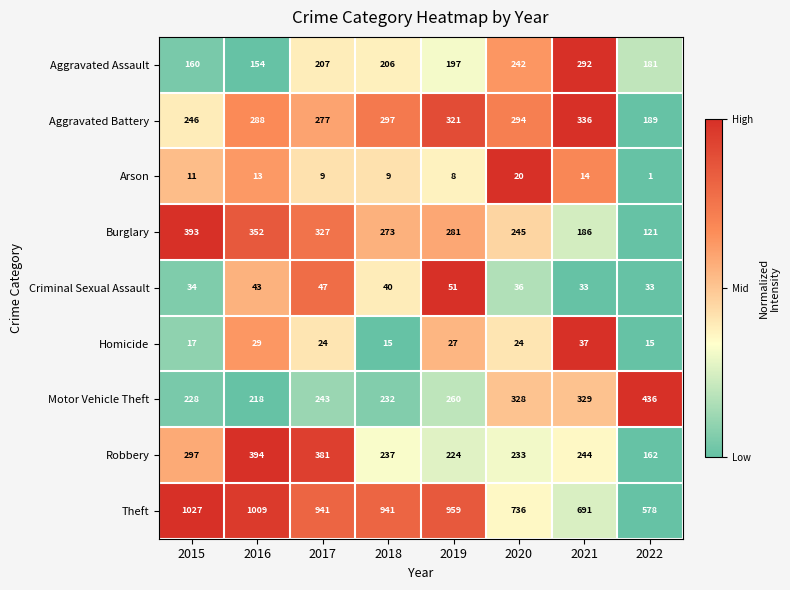

What is the spread (max minus min) of values at 2020?

716